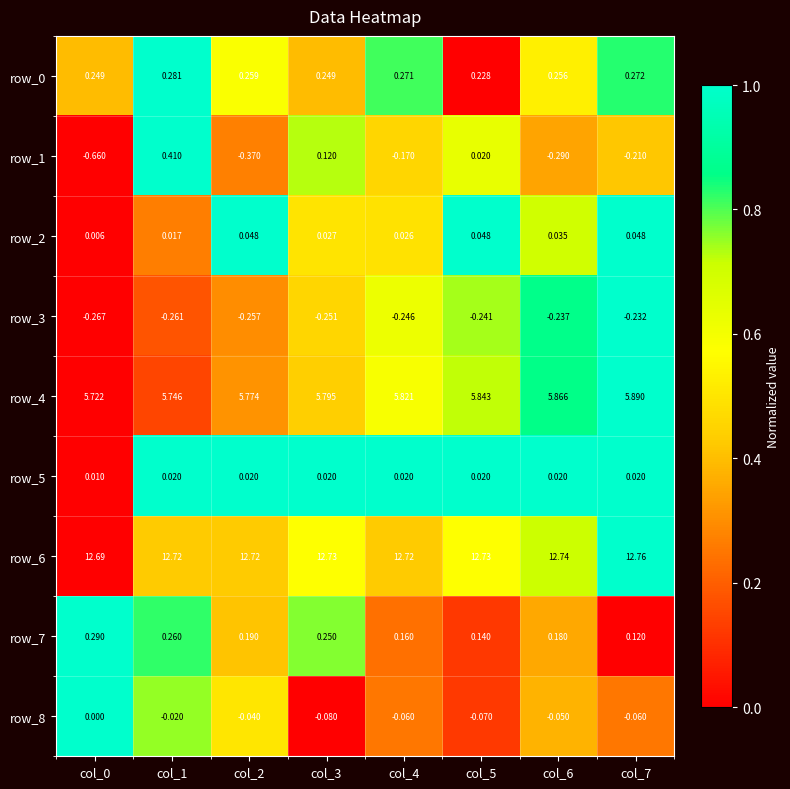

Count the number of data series in this chart.

9